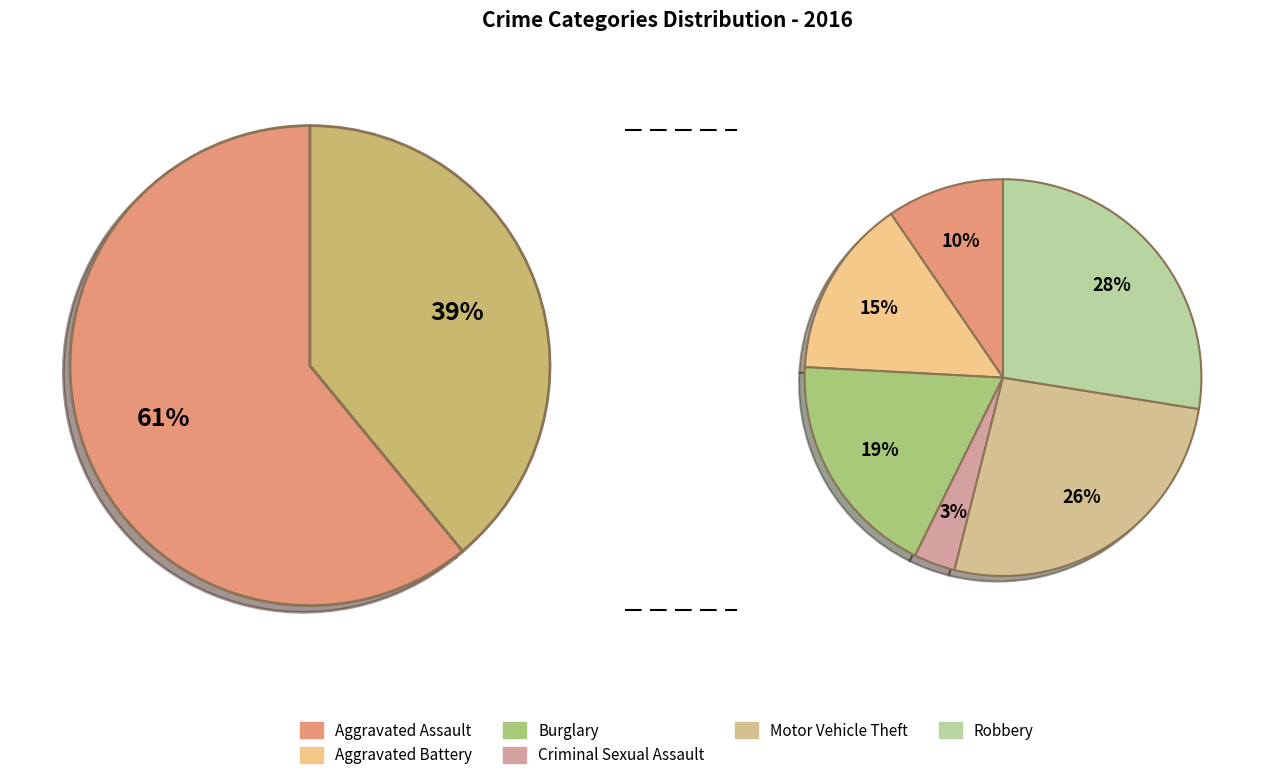

Does any single category account for the majority?

No